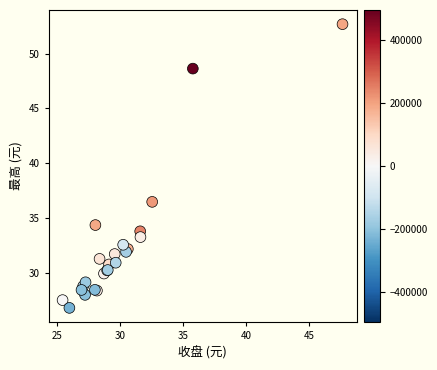

What Y value in the scatter plot is closest to 39?

36.5